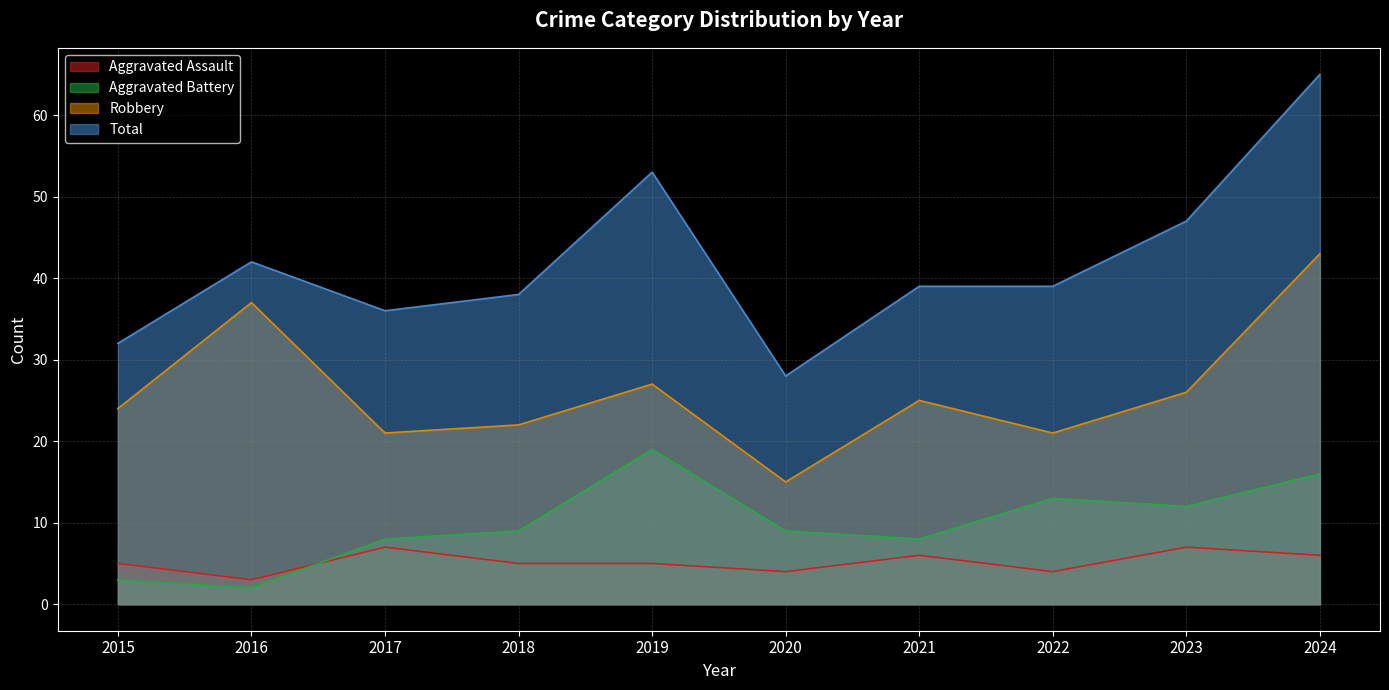

Between 2023 and 2016, which is larger?

2023